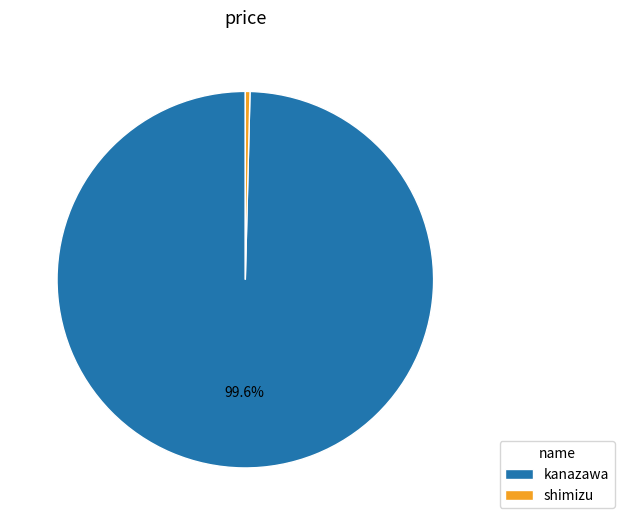

Which slice represents more than half of the pie?

kanazawa